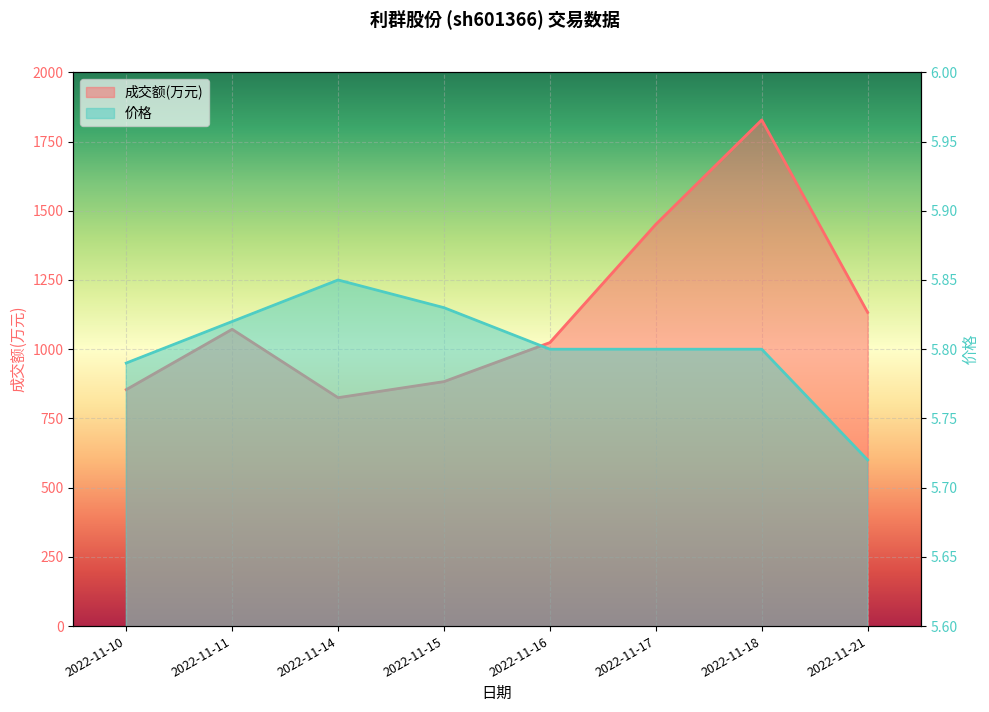

Does the chart display data point markers on the line(s)?

No